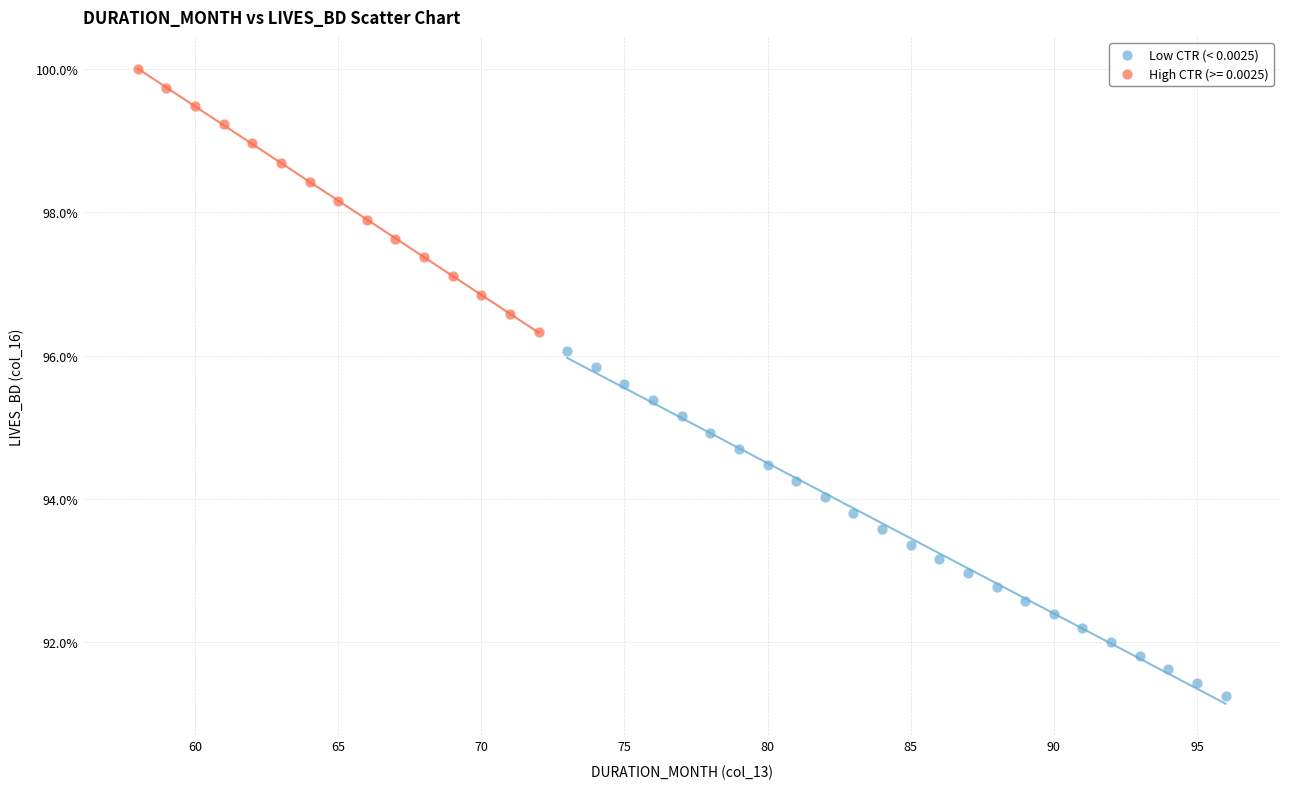

What are all the series names shown in the legend?

Low CTR (< 0.0025), High CTR (>= 0.0025)